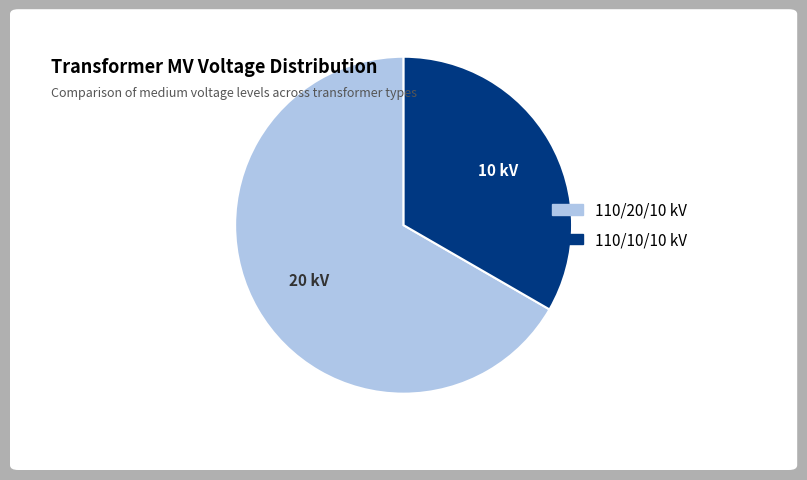

Is there any slice that represents more than half of the pie?

Yes